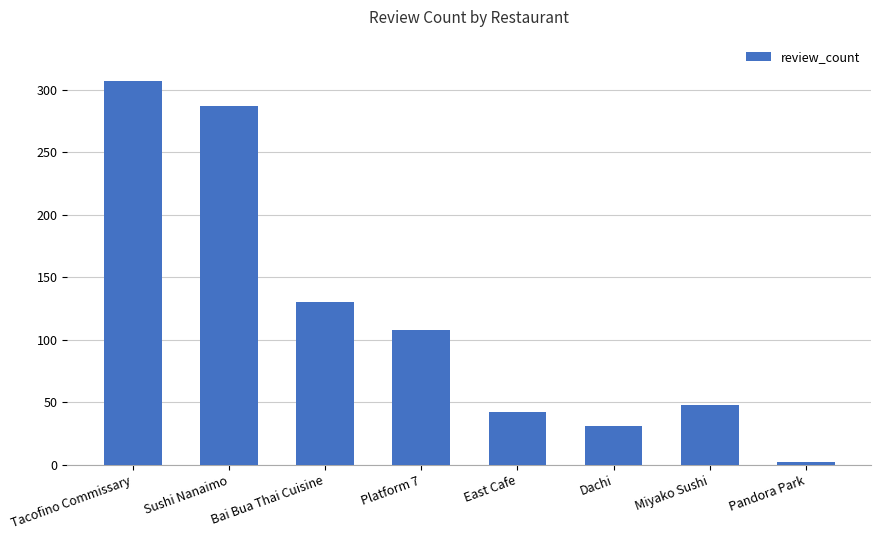

List the labels in order of value, smallest first.

Pandora Park, Dachi, East Cafe, Miyako Sushi, Platform 7, Bai Bua Thai Cuisine, Sushi Nanaimo, Tacofino Commissary